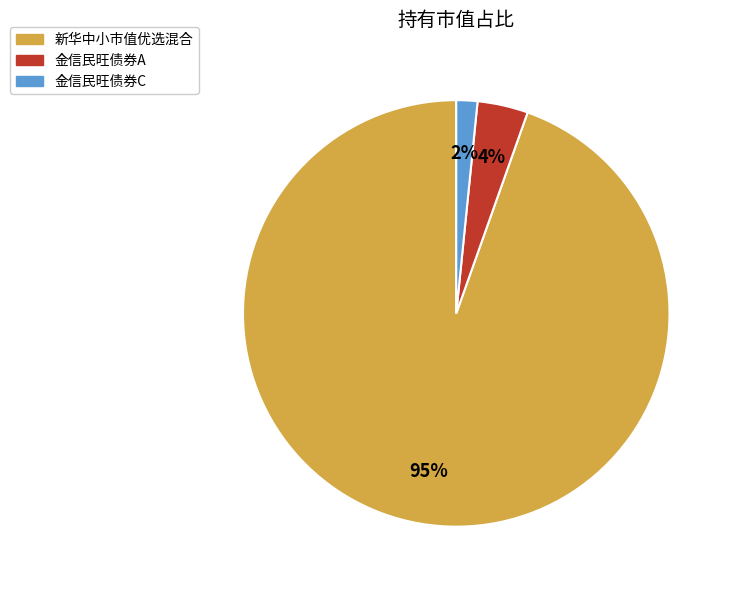

Does any single category account for the majority?

Yes